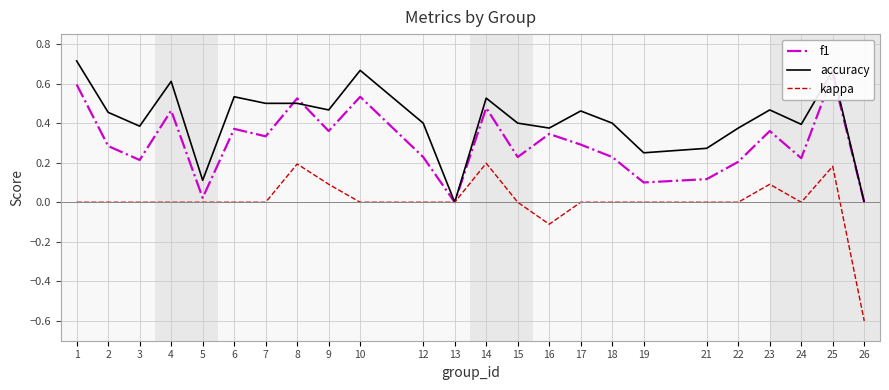

True or false: f1 has a value of 0.5 at 23.

False